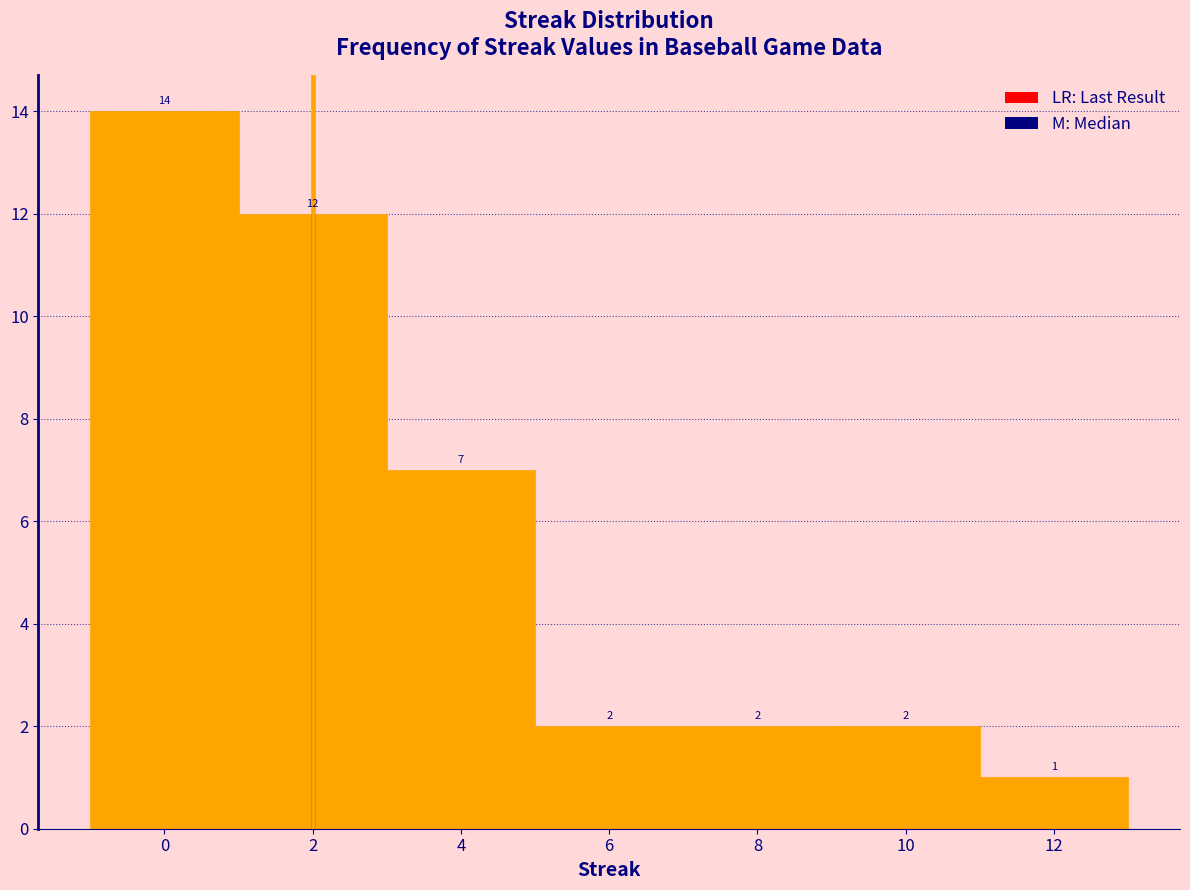

Reading left to right, transcribe this chart: for each bar, give the range it covers on the x-axis and its height.

-1 to 1: 14
1 to 3: 12
3 to 5: 7
5 to 7: 2
7 to 9: 2
9 to 11: 2
11 to 13: 1